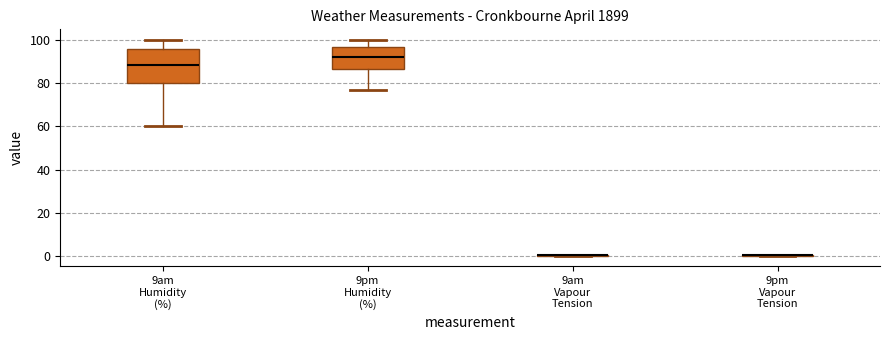

Where does the upper whisker of the box for 9pm Humidity (%) end on the y-axis? The values are not printed on the chart, so give them approximately, as read against the axis.

100